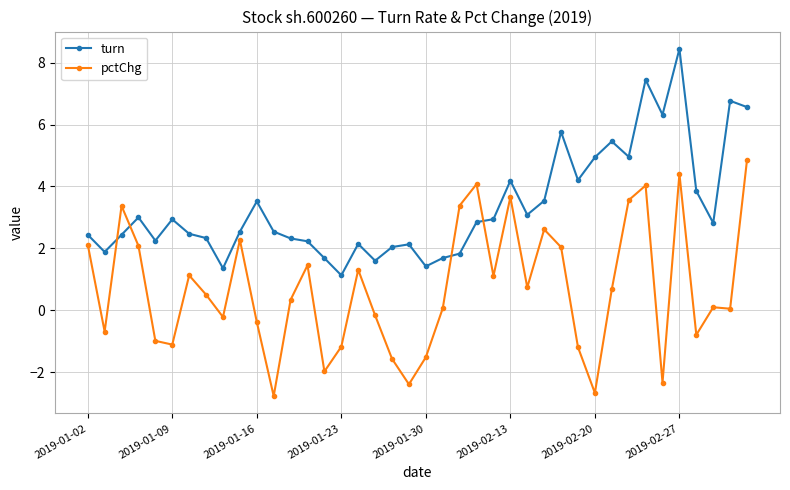

Which series has the largest total across all categories?

turn